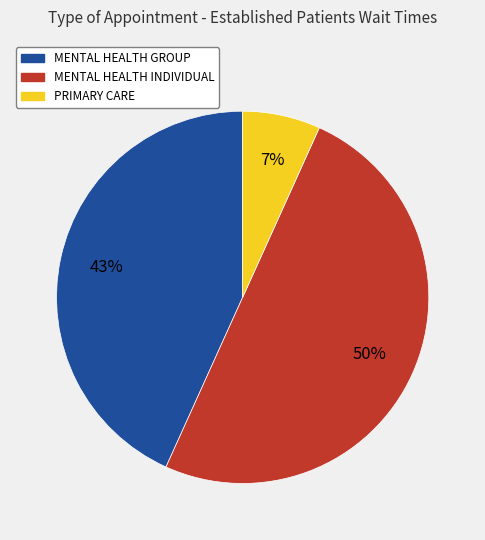

Combined, do MENTAL HEALTH INDIVIDUAL and PRIMARY CARE account for over 50%?

Yes